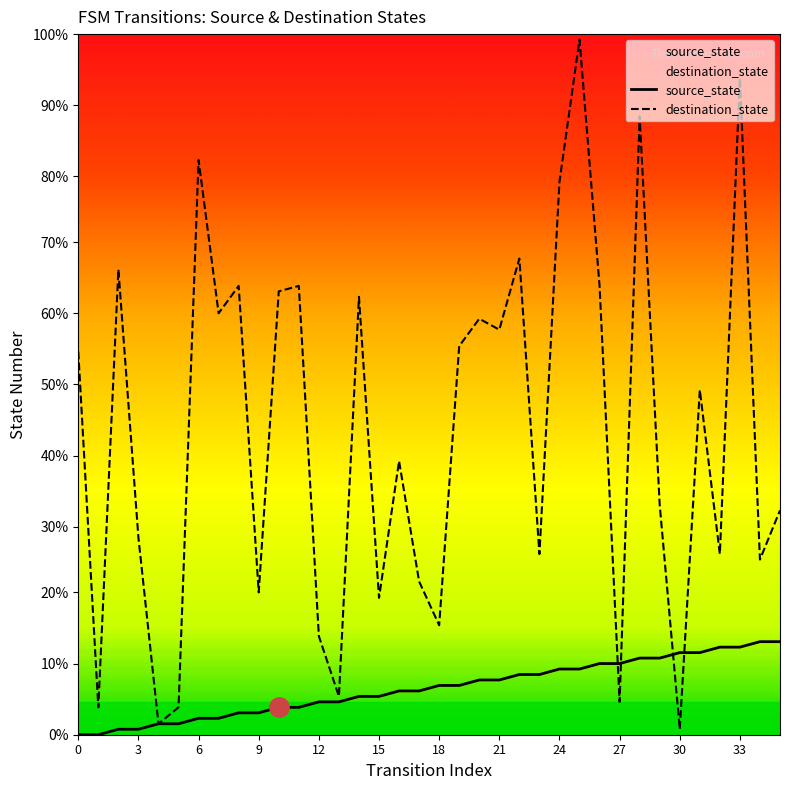

Between 6 and 12, which is larger?

12